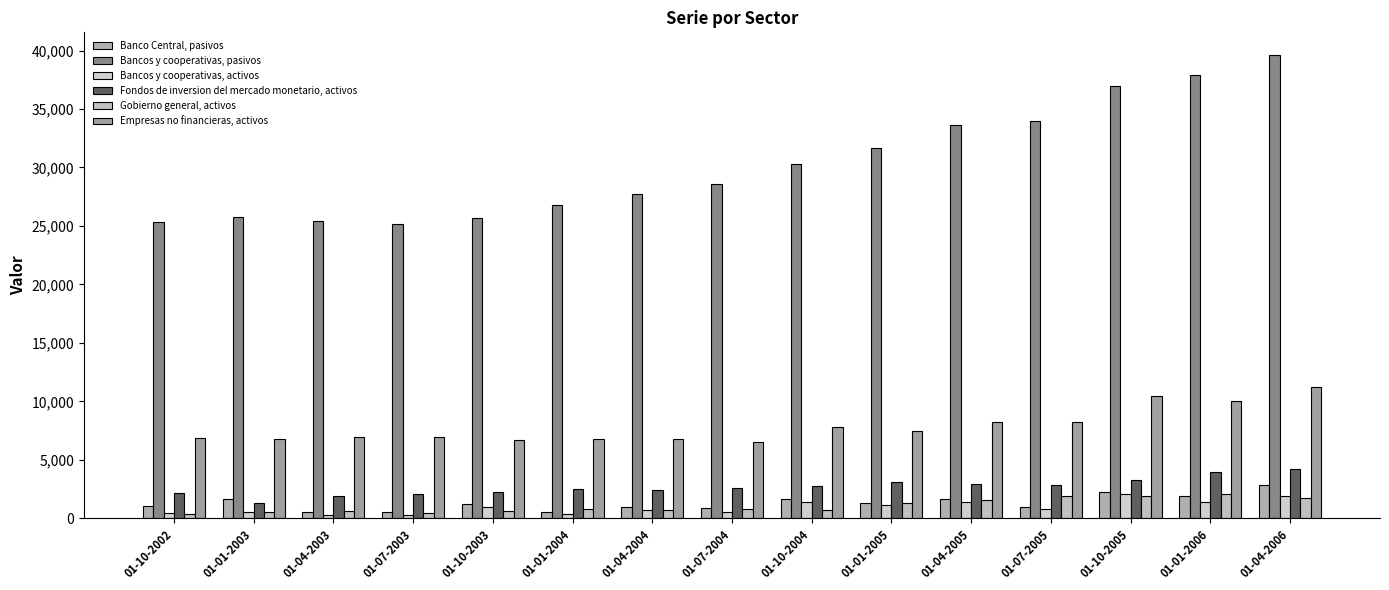

How many bars are there in total?

90